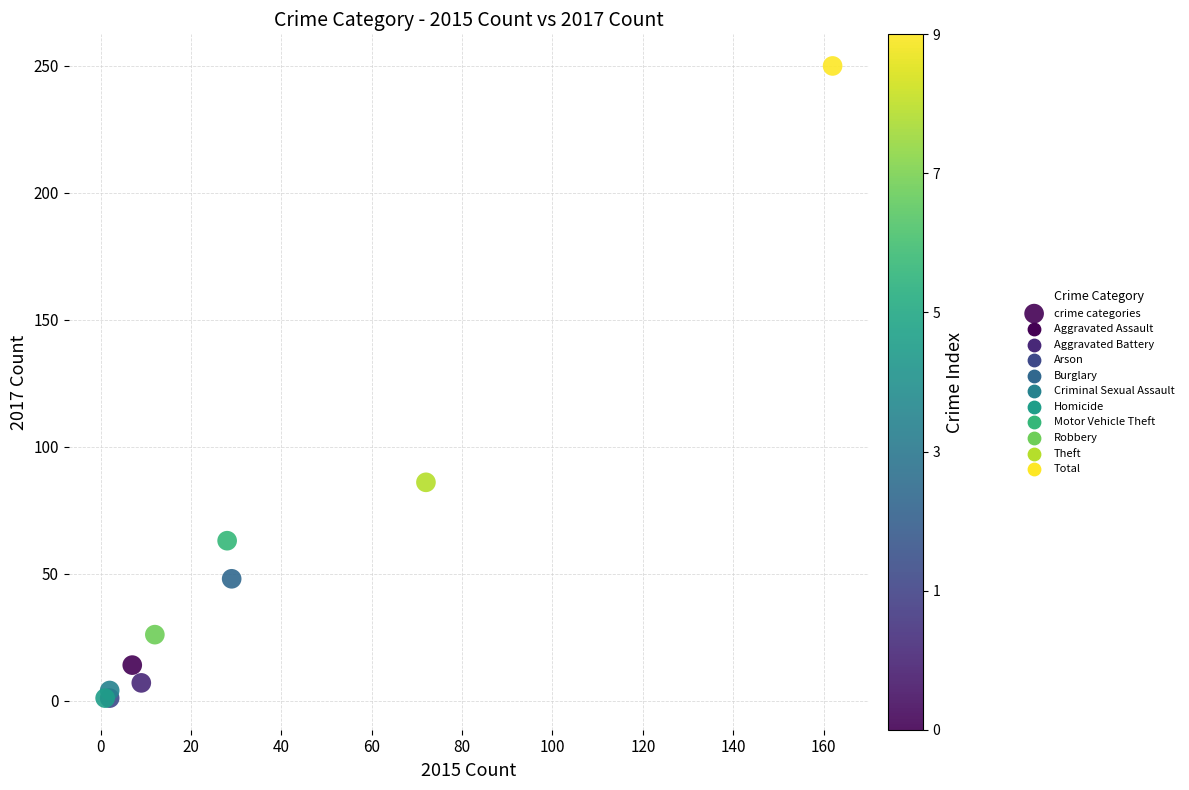

What Y value in the scatter plot is closest to 125?

86